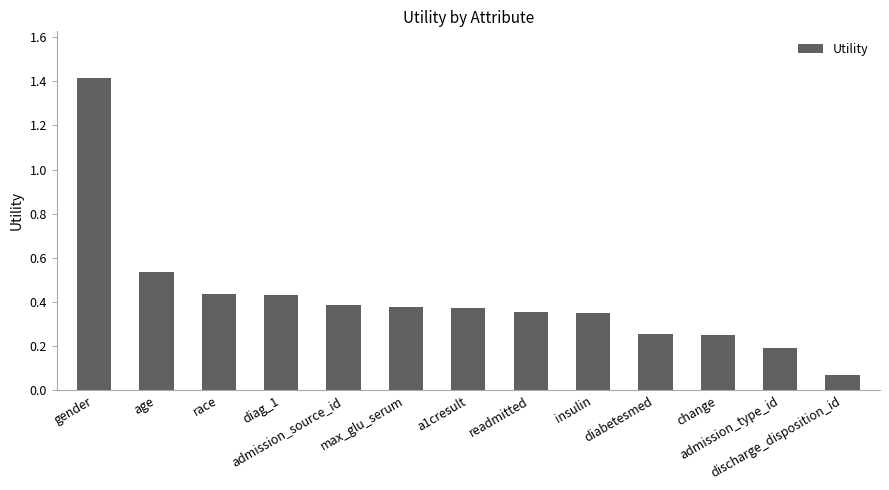

What is the maximum value shown in the chart?

1.4